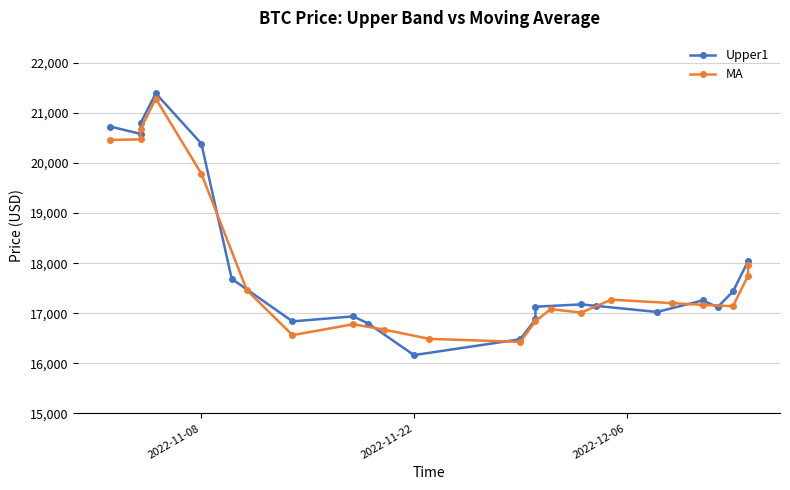

What is the minimum value for Upper1?

16163.8